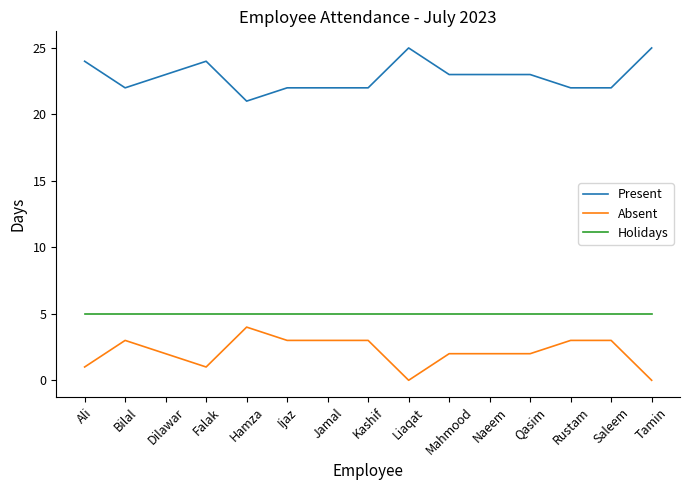

What is the spread (max minus min) of values at Jamal?

19